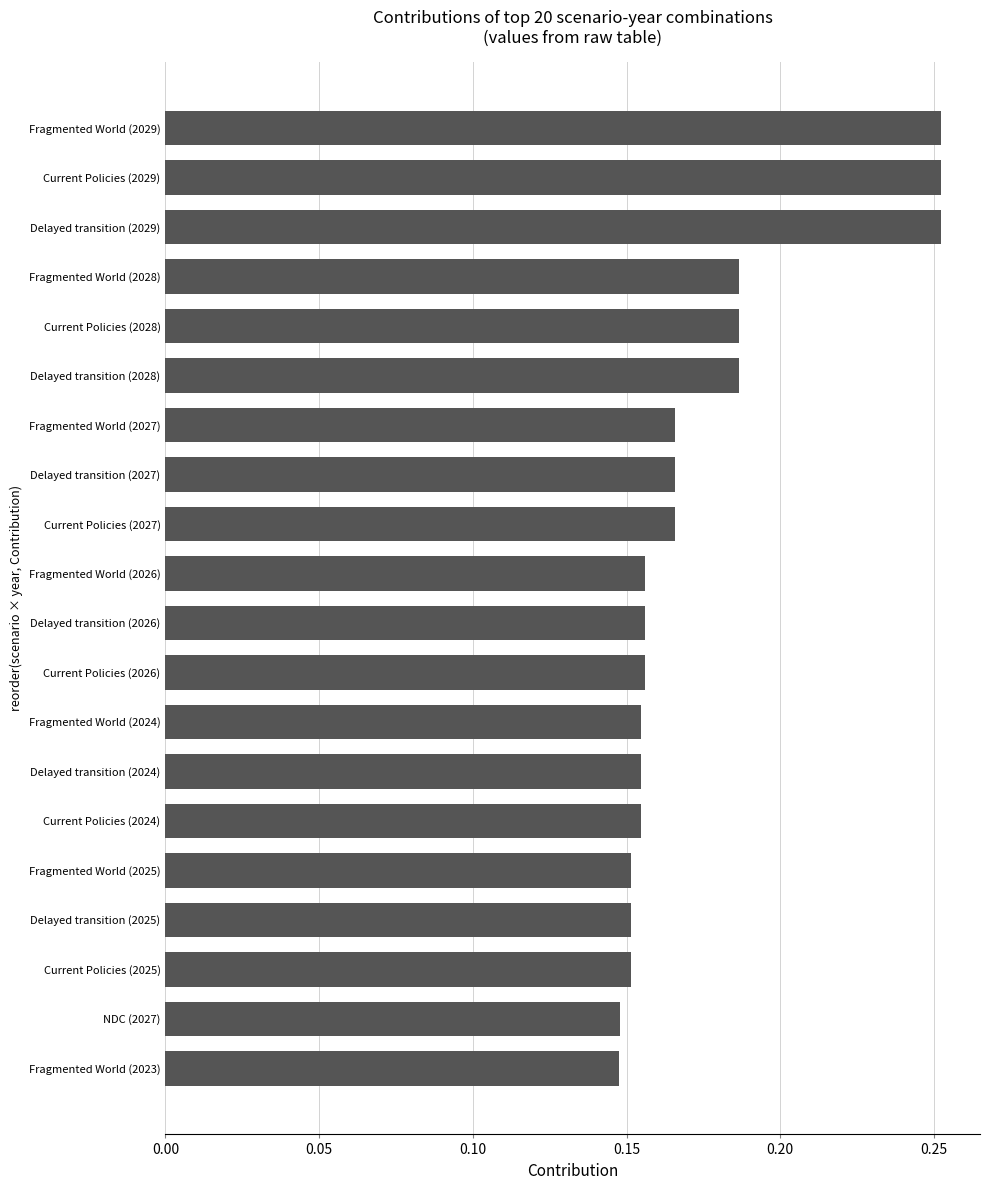

True or false: the data shows 0.1 at Delayed transition (2028).

False